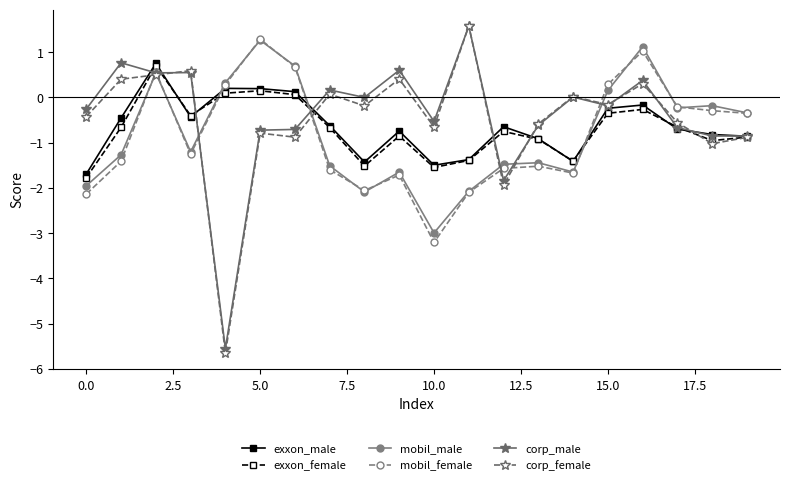

Which series has the widest spread of values?

corp_female